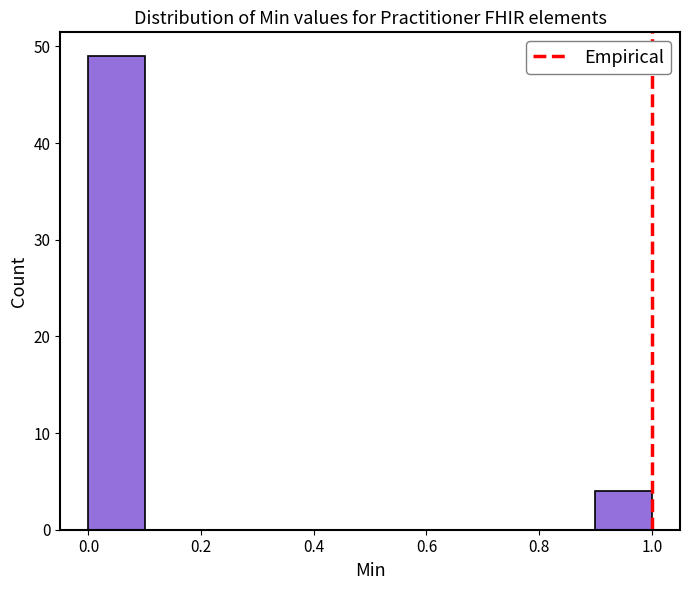

How tall is the bar that spans 0.0 to 0.1 on the x-axis? The values are not printed on the chart, so give them approximately, as read against the axis.

49